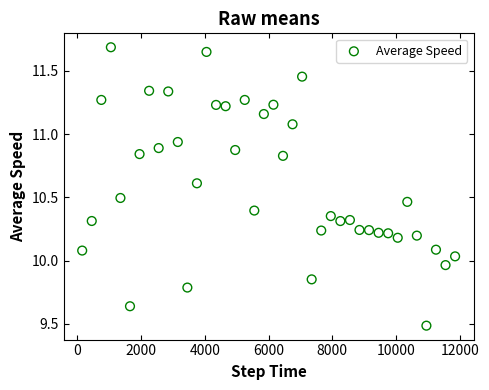

What is the range of Y values (max minus min)?

2.2